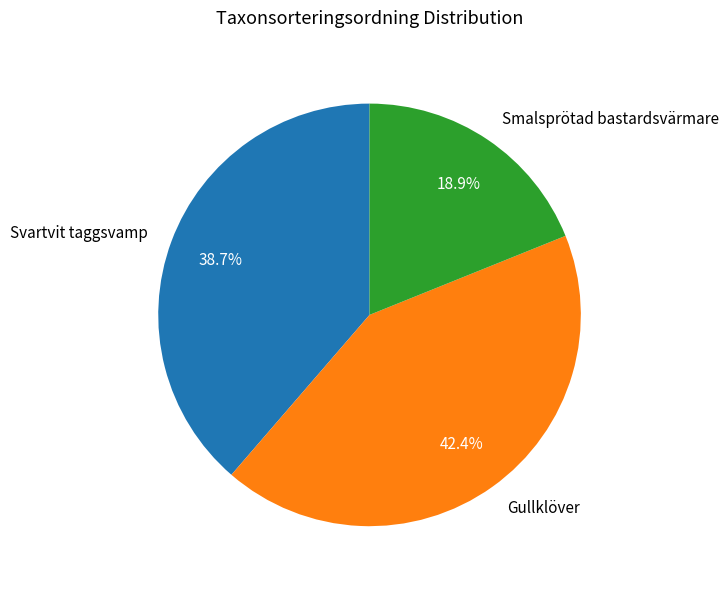

The Gullklöver slice represents 55% of the pie. True or false?

False